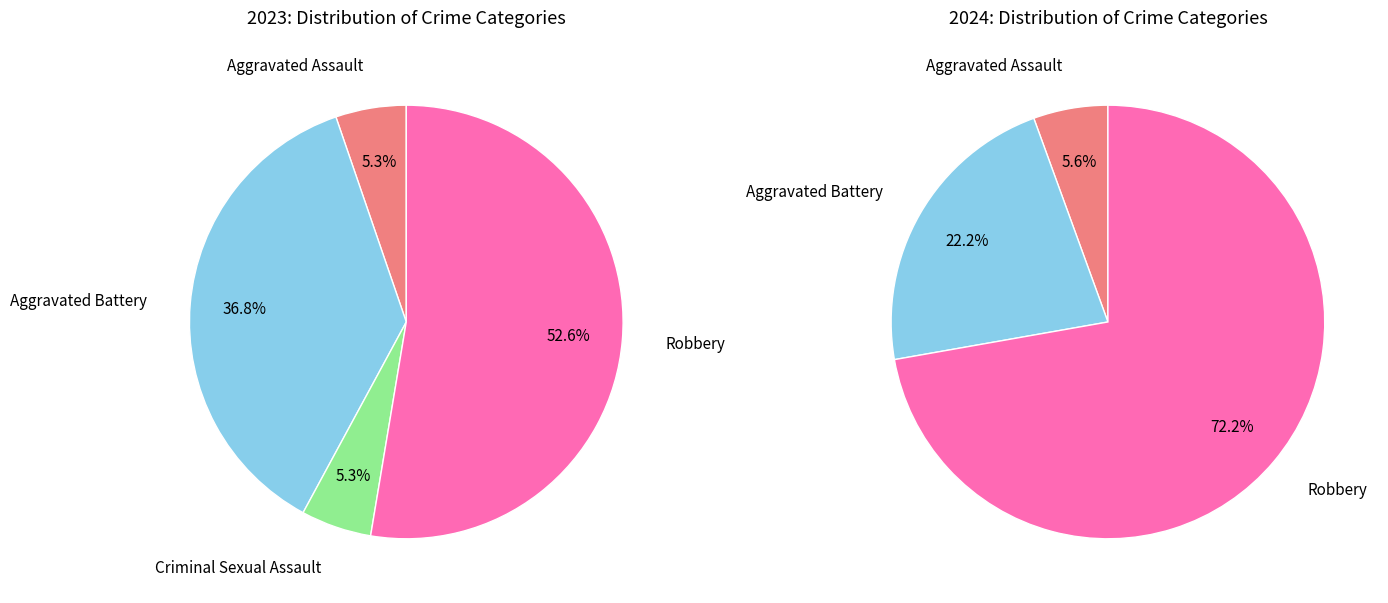

What portion of the pie excludes Aggravated Battery?

63.2%